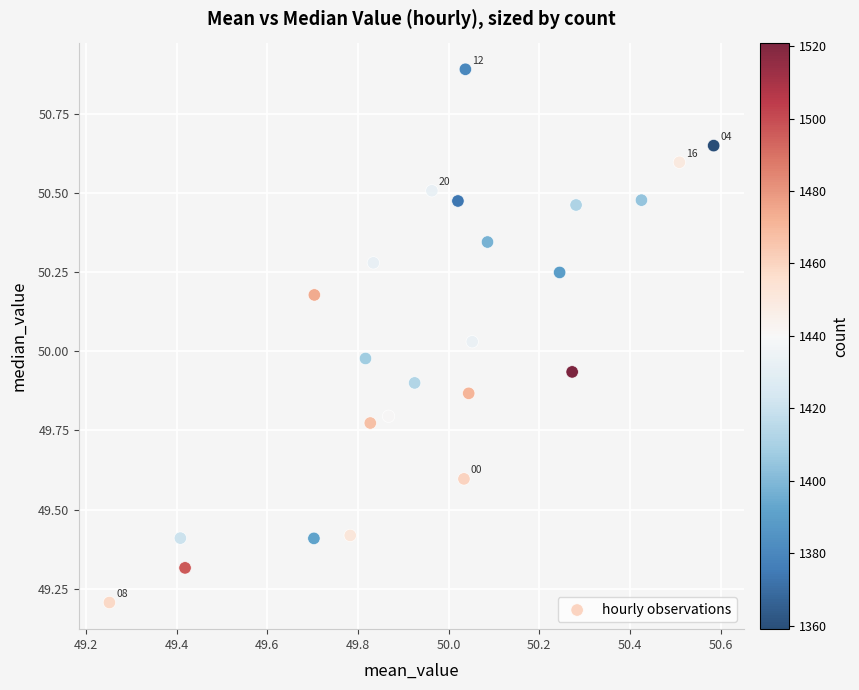

What is the range of Y values (max minus min)?

1.7